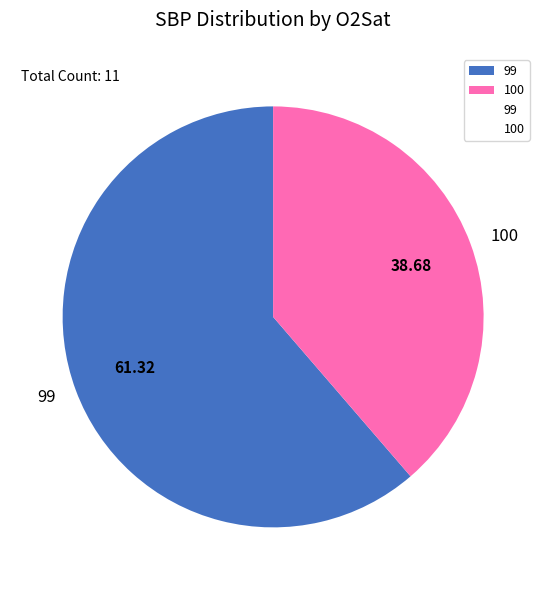

Rank the categories by value from lowest to highest.

100, 99